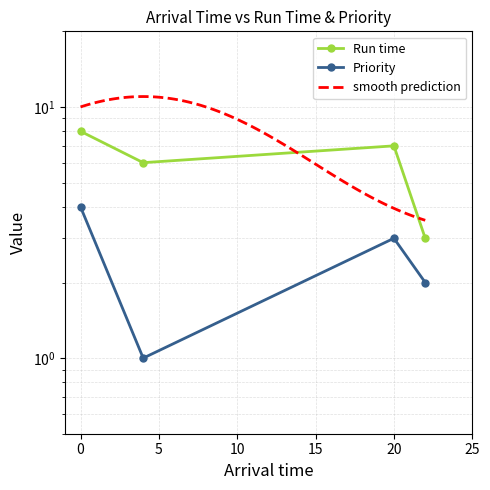

Count the Run time values in the range 6 to 8.

3